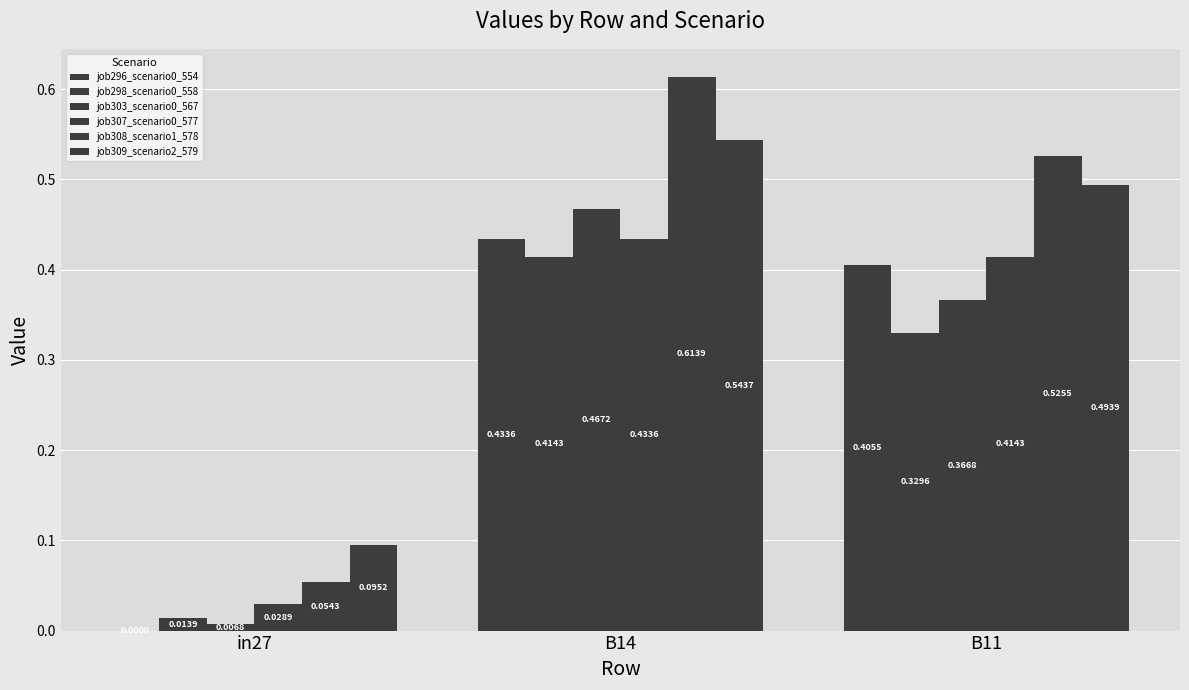

Are the bars horizontal?

No